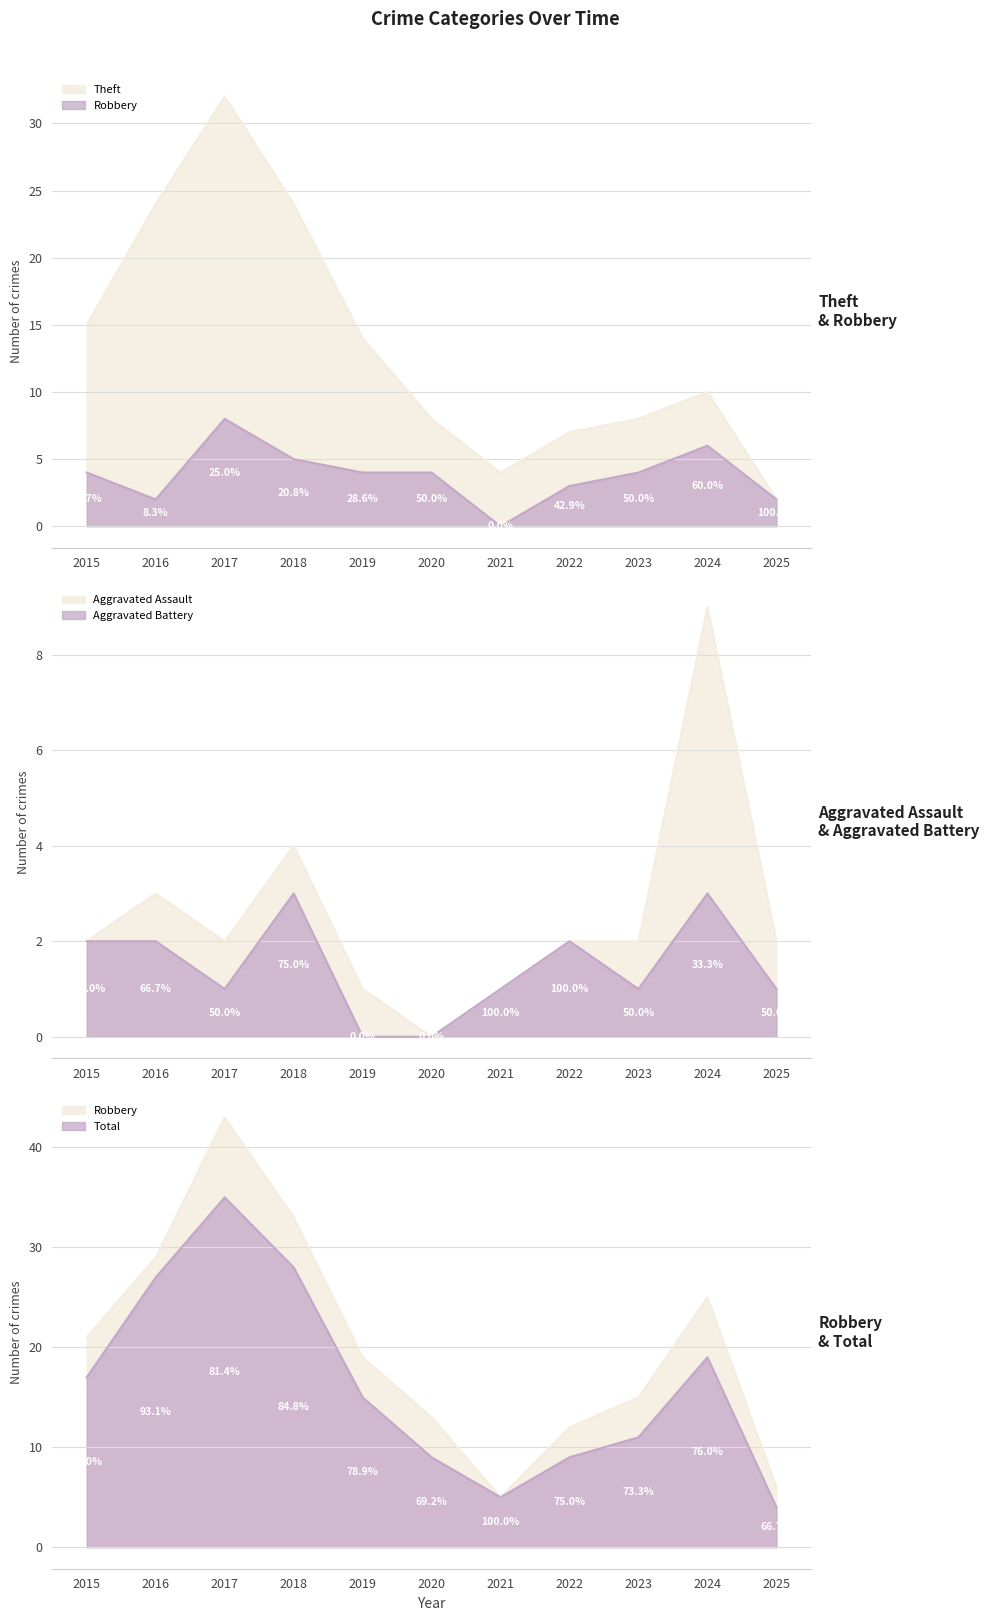

True or false: Aggravated Battery and Total cross at least once.

False